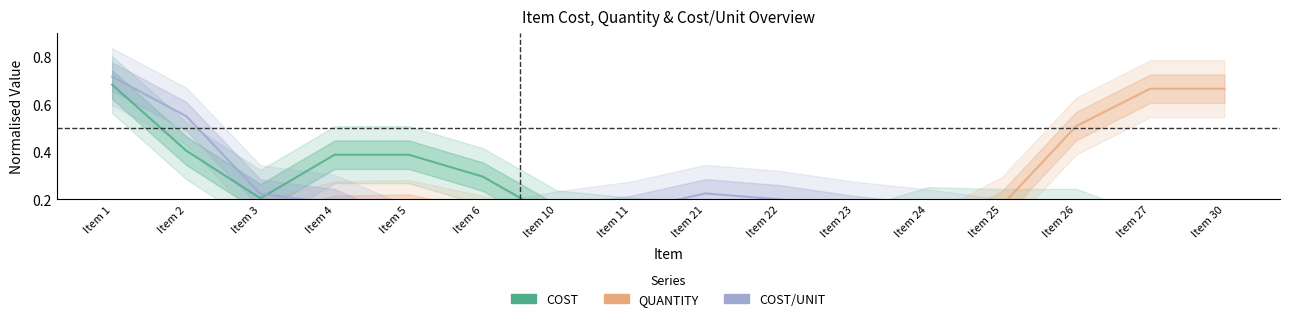

Is it true that QUANTITY equals 0.1 at Item 3?

False